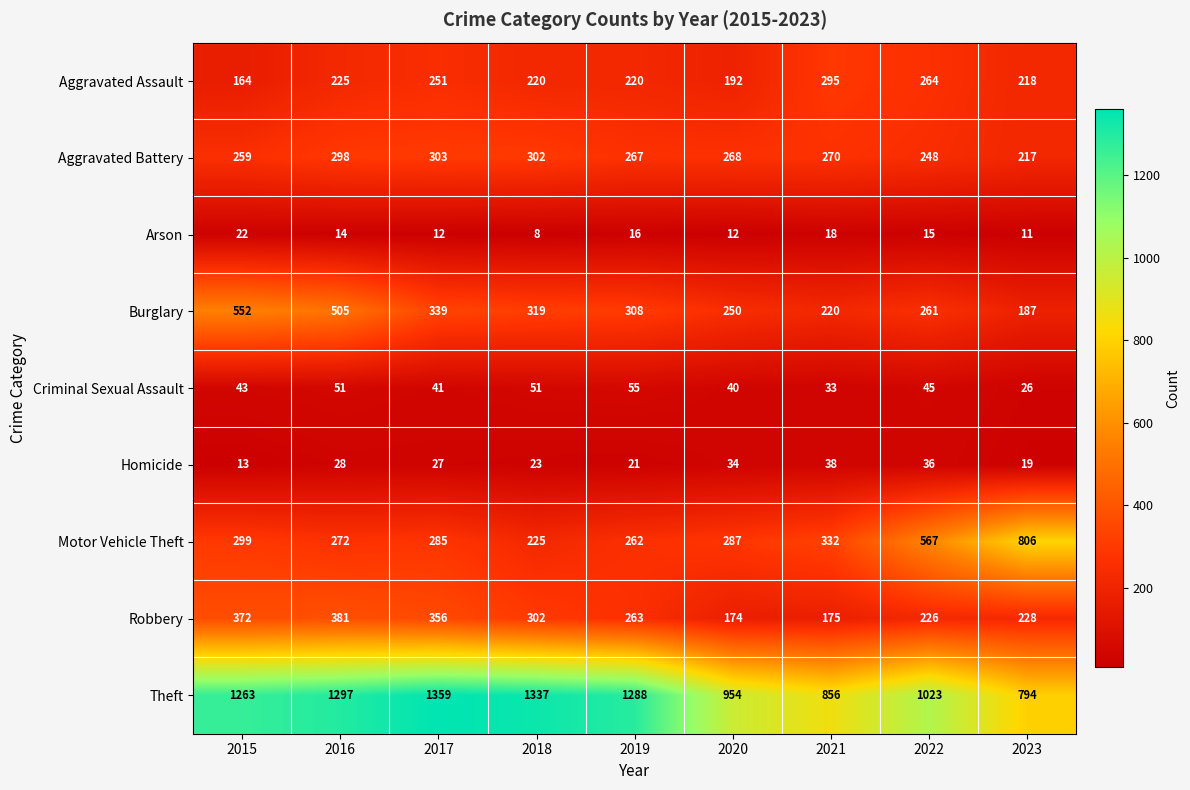

Where does the Aggravated Battery series first go above 268?

2016